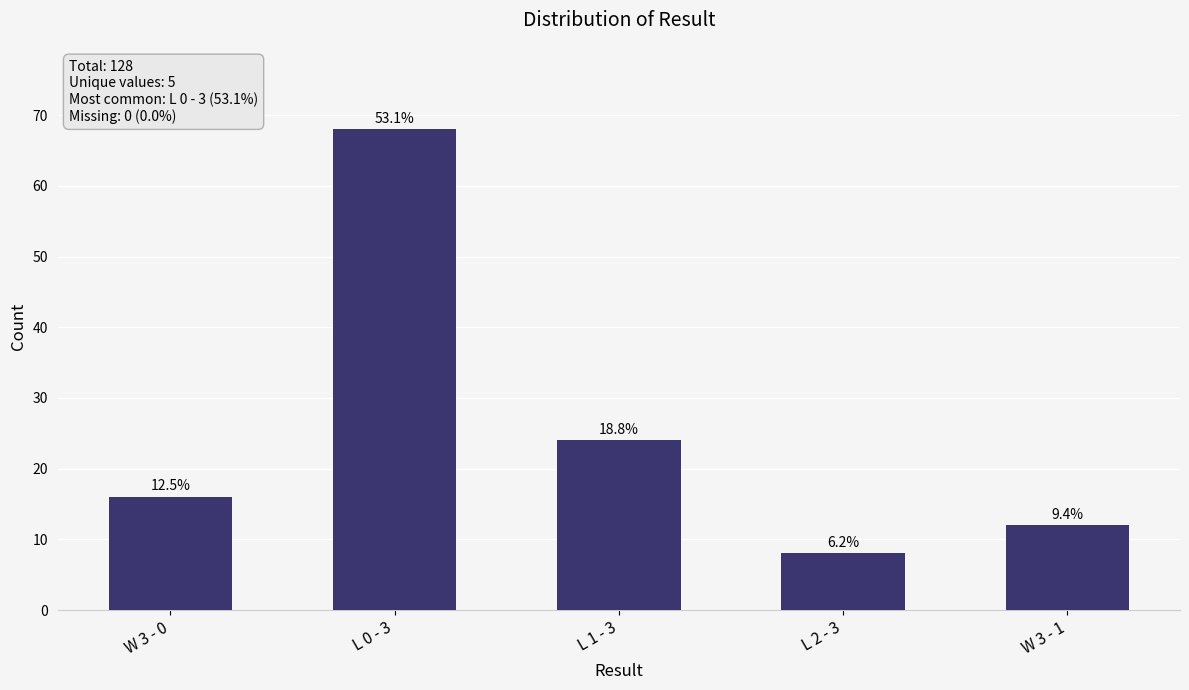

Does the chart contain stacked bars?

No